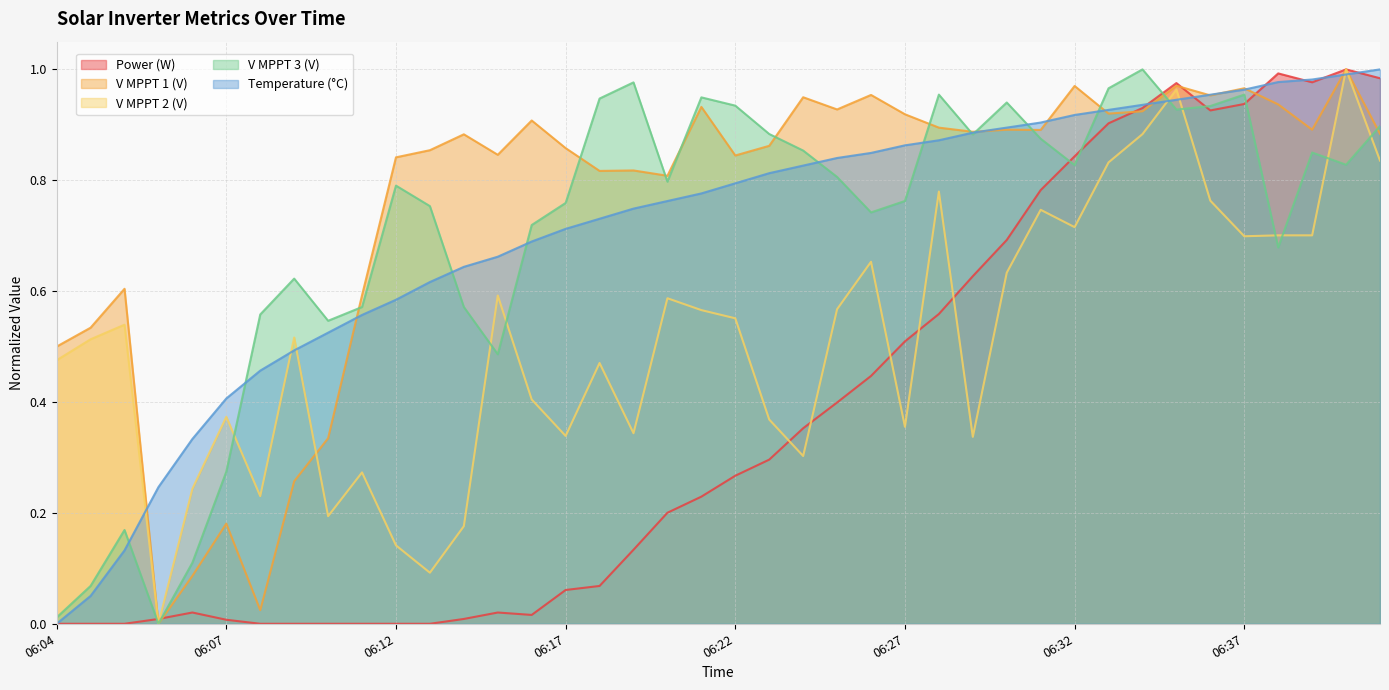

Which series ends up on top after the final intersection of V MPPT 2(V) and V MPPT 3(V)?

V MPPT 3(V)